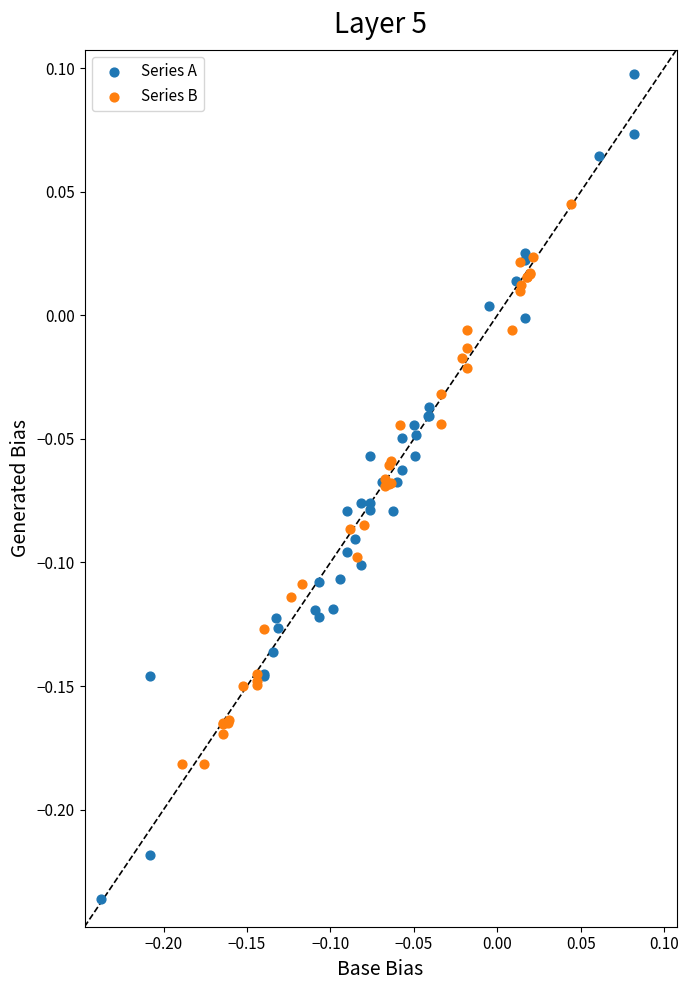

Which series contains the highest Y value?

Series A